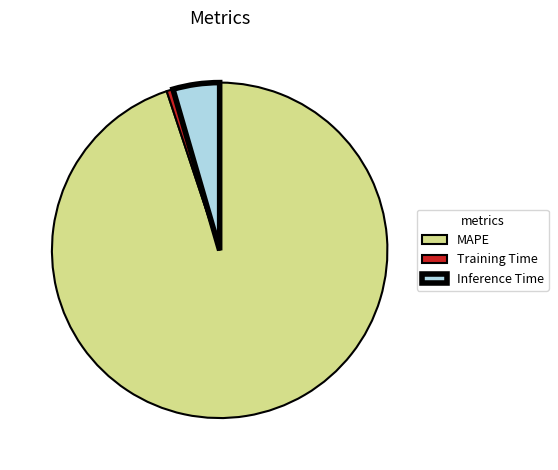

Which slice is the smallest?

Training Time